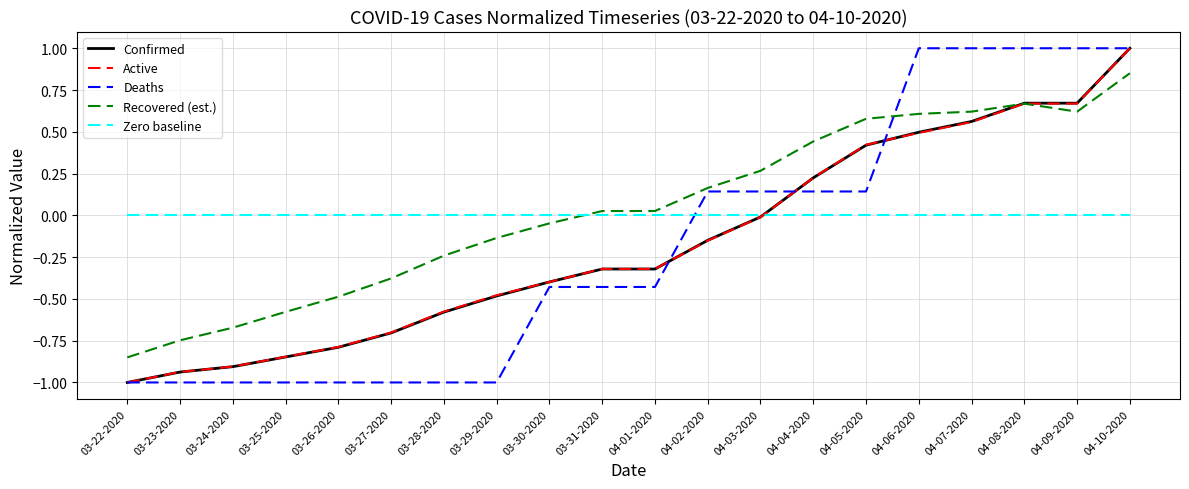

What is the difference between the second highest and minimum values in the Active series?

1.7